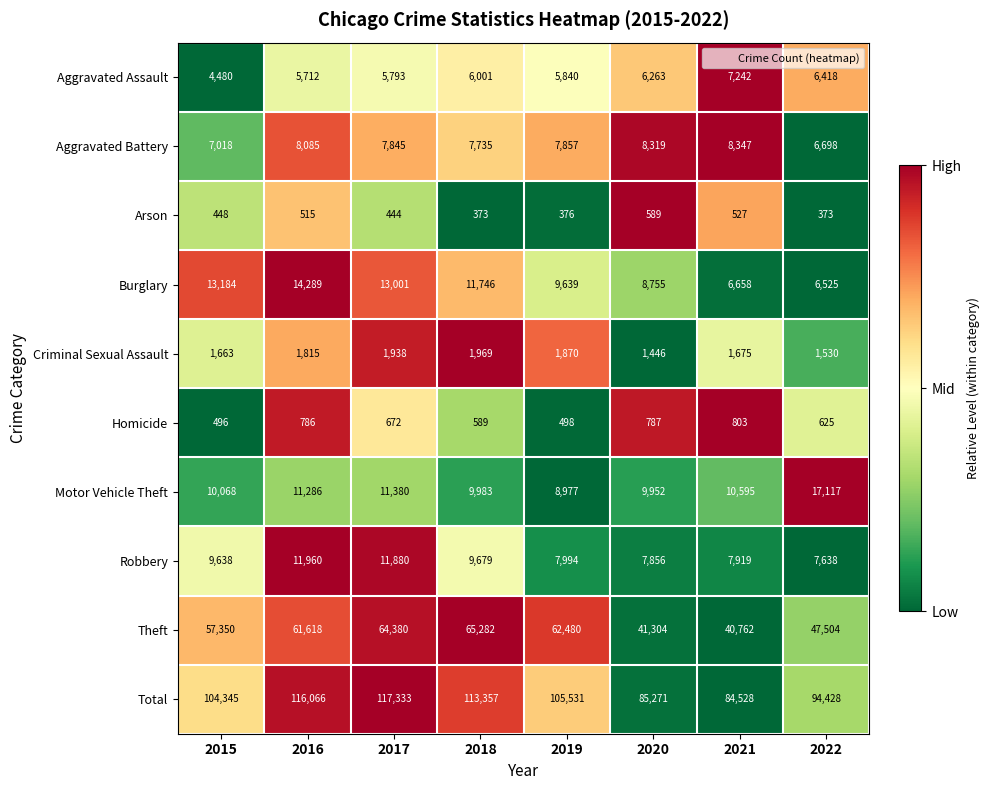

Rank the series at 2020 from lowest to highest value.

Arson, Homicide, Criminal Sexual Assault, Aggravated Assault, Robbery, Aggravated Battery, Burglary, Motor Vehicle Theft, Theft, Total